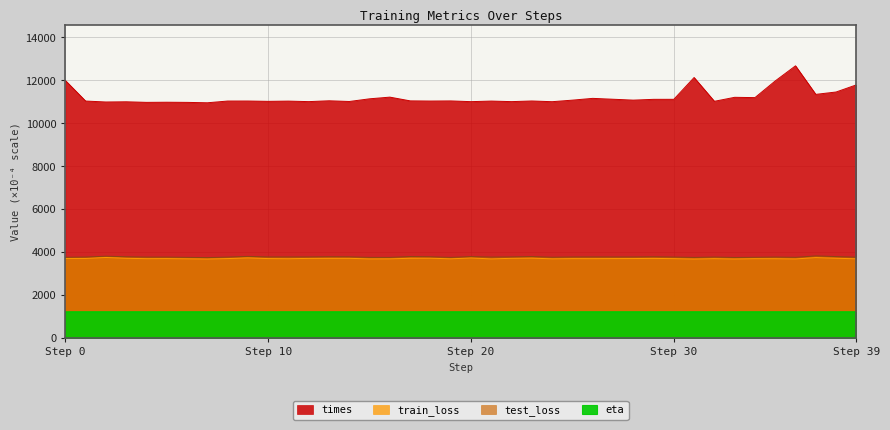

List the labels in order of test_loss value, largest first.

37, 2, 9, 17, 23, 38, 20, 13, 3, 29, 18, 14, 22, 26, 10, 12, 11, 28, 25, 27, 1, 32, 30, 35, 8, 5, 21, 4, 39, 24, 34, 0, 36, 6, 15, 16, 19, 31, 33, 7